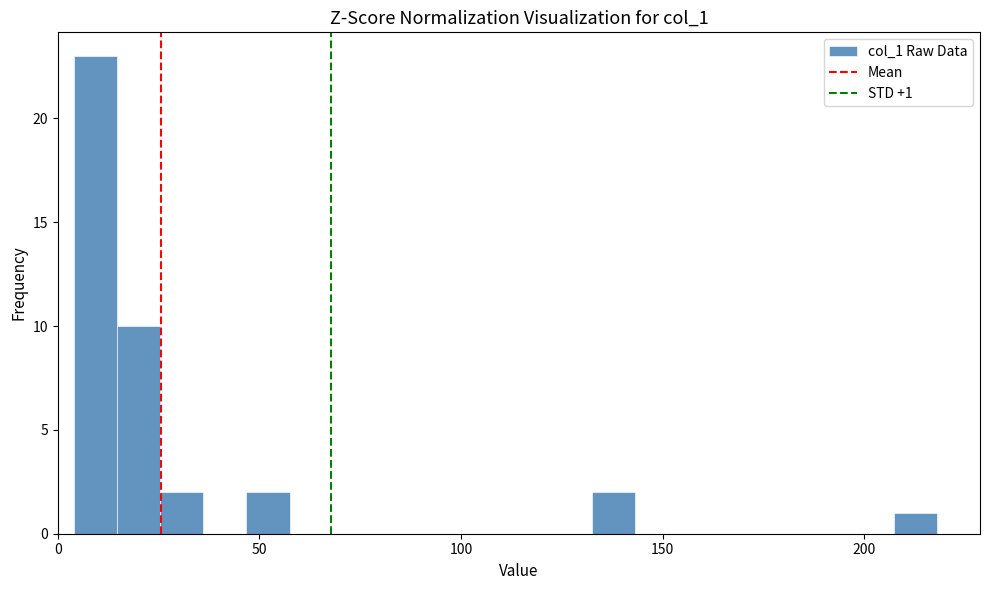

Around what value on the x-axis is the tallest bar? Give the approximate position of its centre, as read against the axis.

10